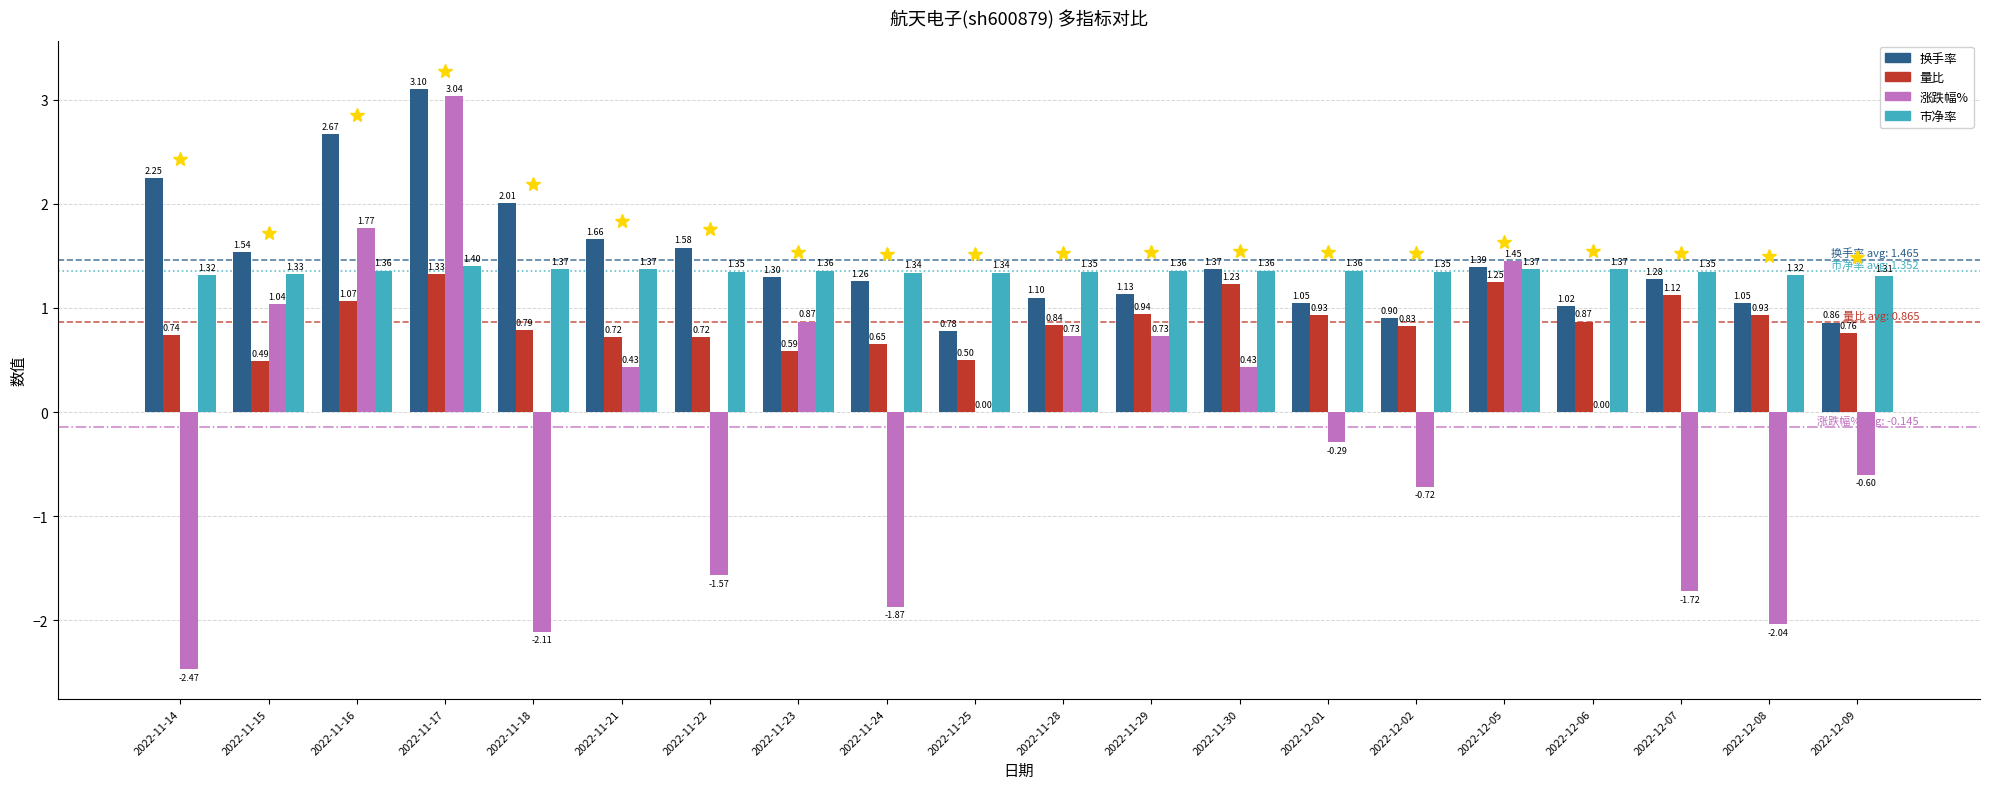

Which series changed the most between 2022-11-28 and 2022-12-09?

涨跌幅%